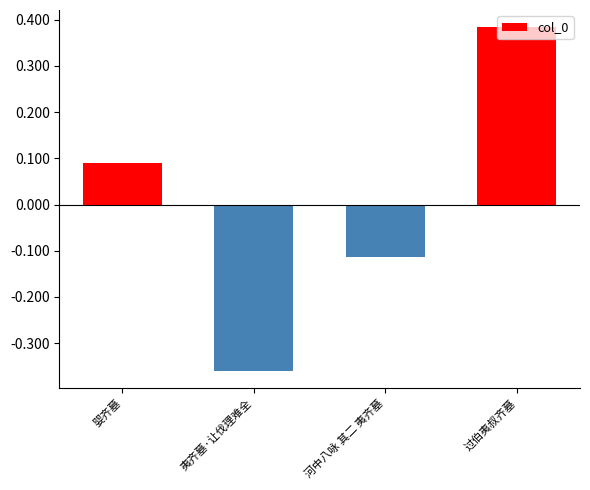

What is the label of the 4th bar from the left?

过伯夷叔齐墓